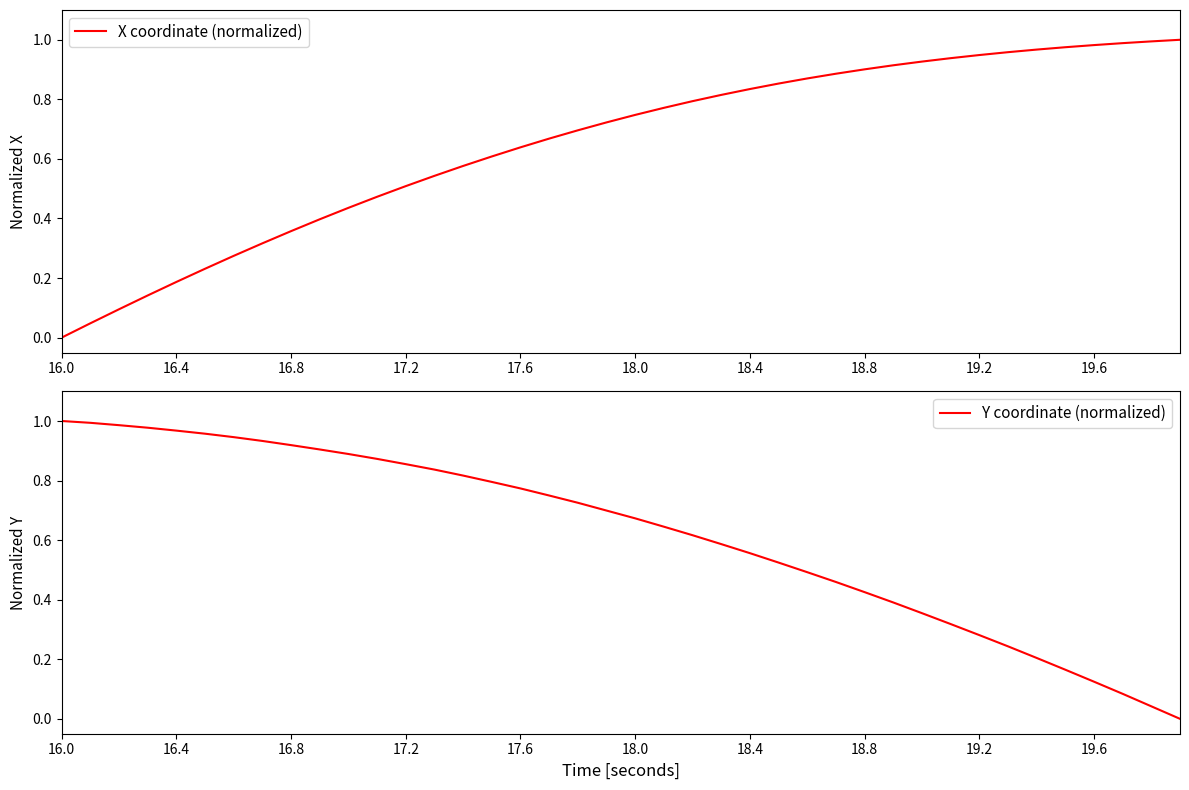

Which series has the largest total across all categories?

X coordinate (normalized)